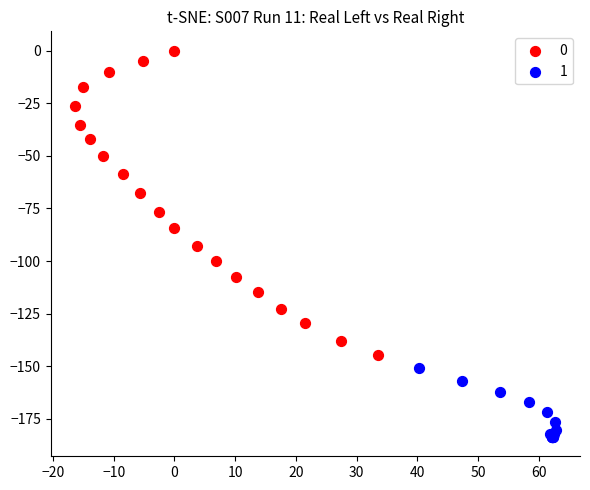

What are all the series names shown in the legend?

0, 1